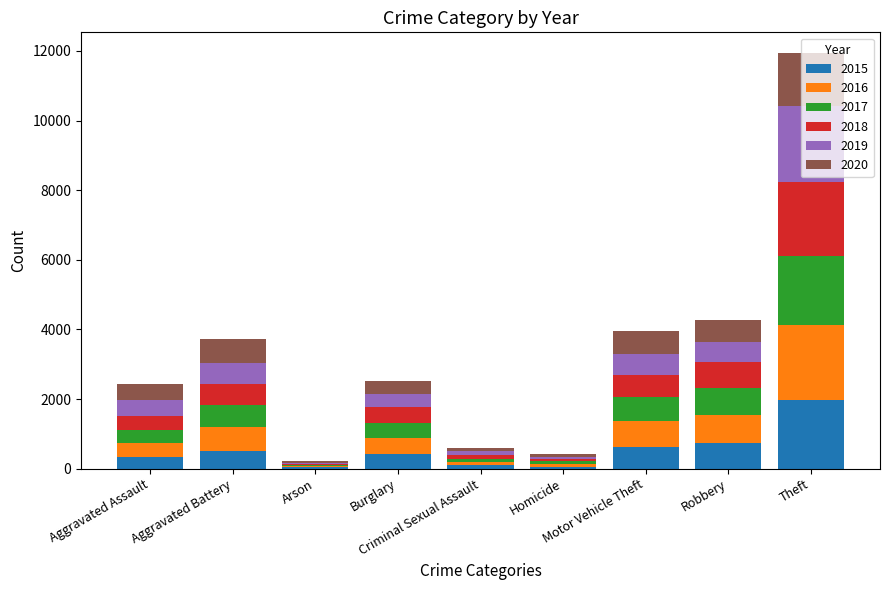

What is the label of the 6th bar from the right?

Burglary